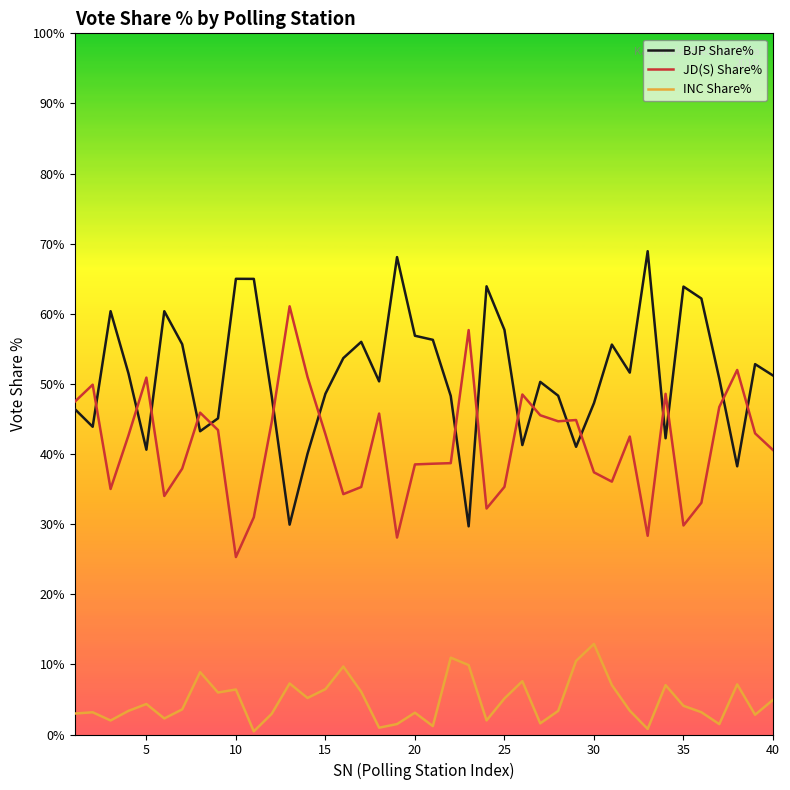

Is this an area chart (filled region under the line)?

No